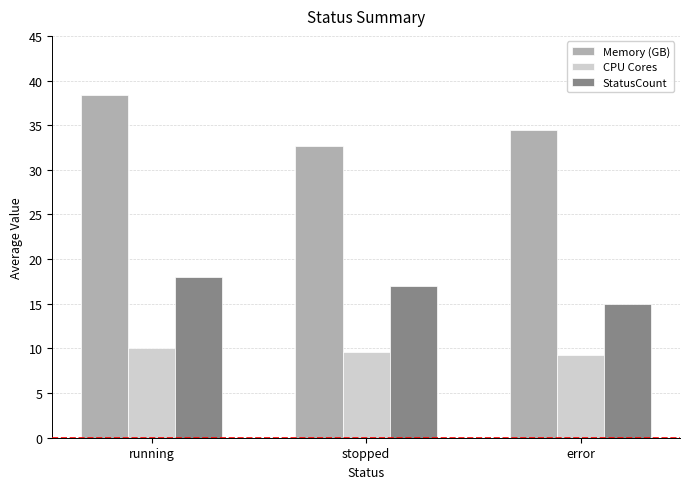

True or false: Memory (GB) has a value of 38.4 at running.

True